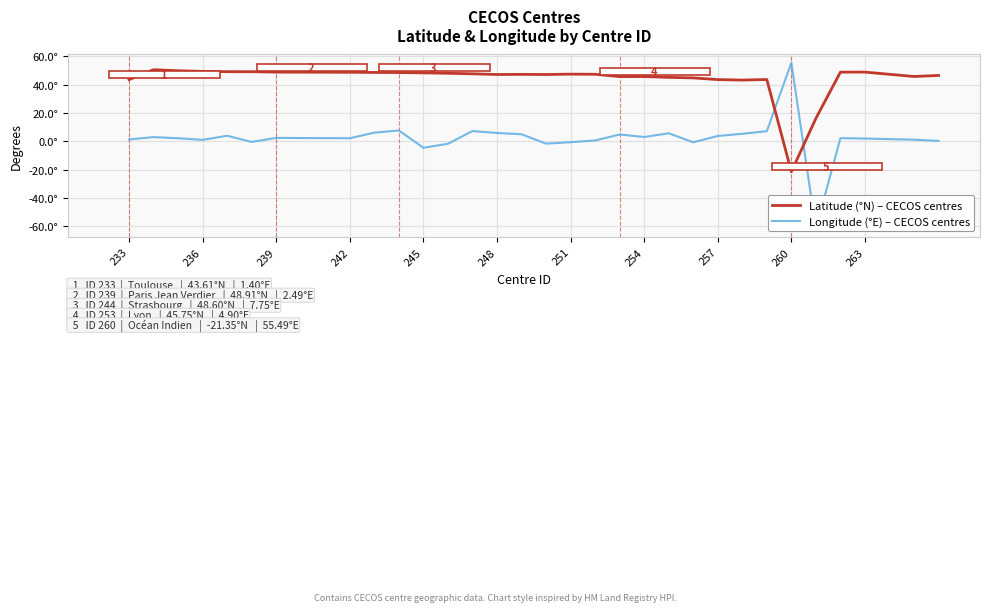

How many interior local peaks does the Longitude (°E) series have?

9